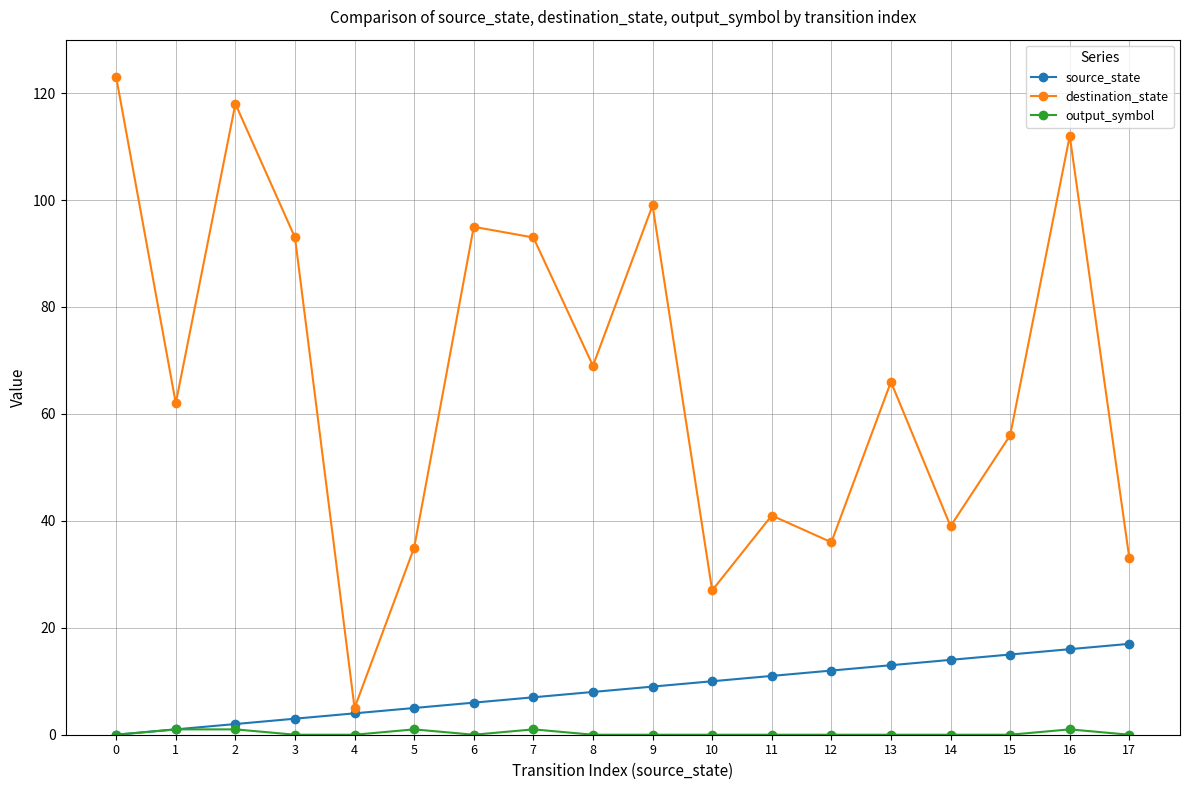

The value of source_state at 11 is 4. True or false?

False